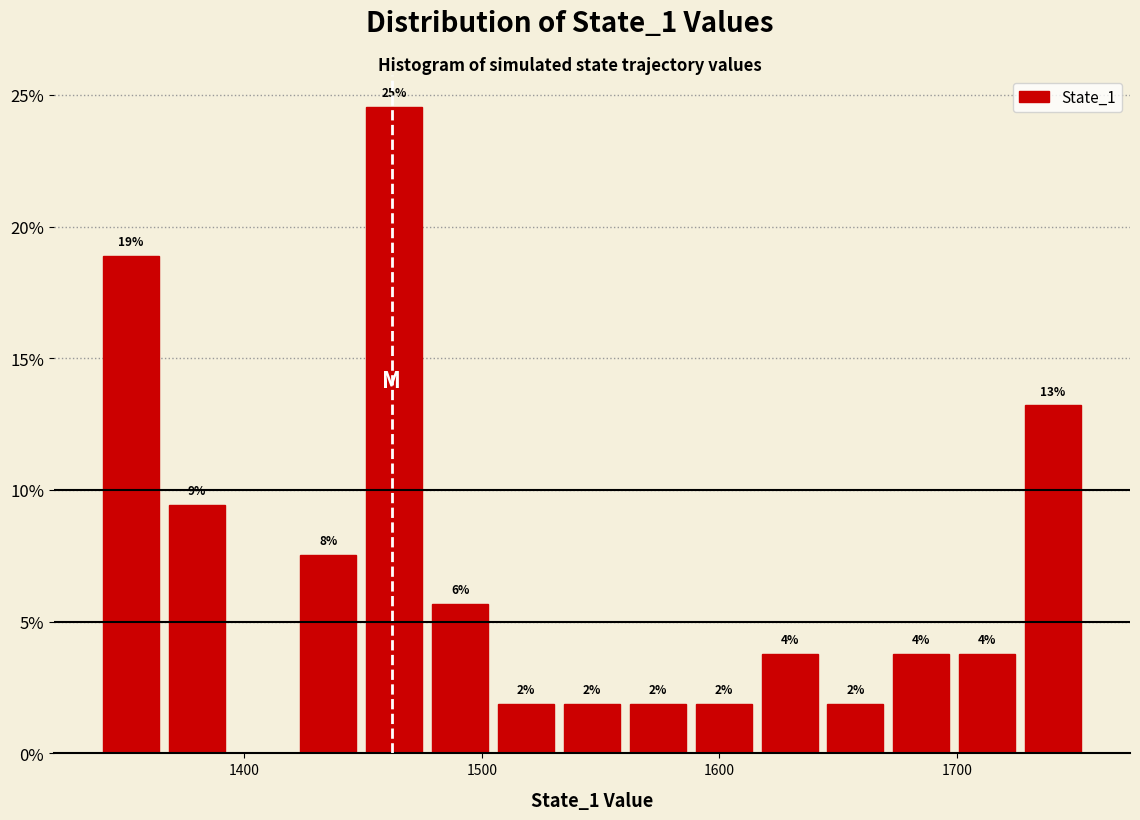

Read against the x-axis, roughly where is the centre of the tallest bar?

1460